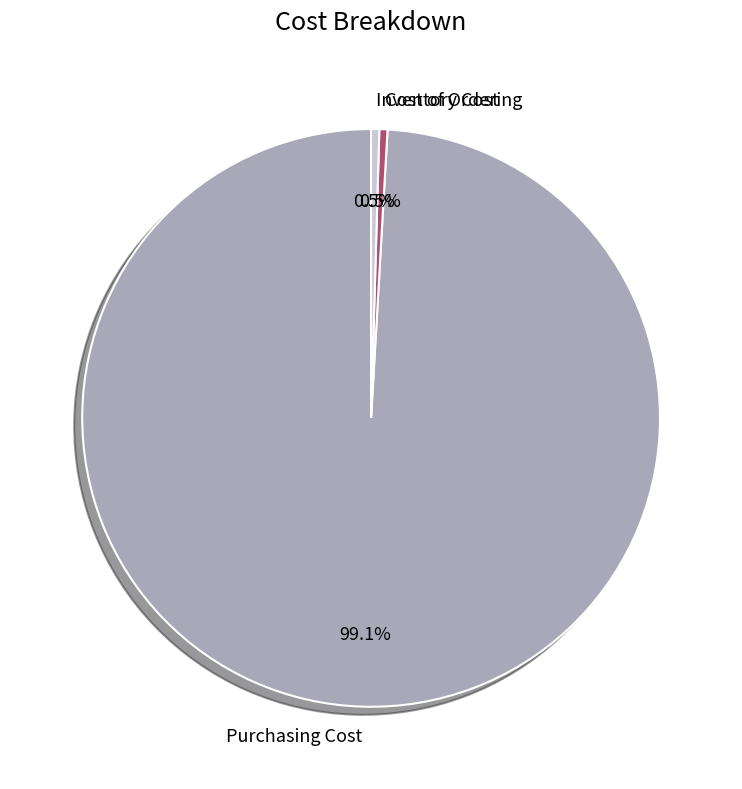

To the nearest percent, what is the difference between the Cost of Ordering and Purchasing Cost slice percentages?

99%